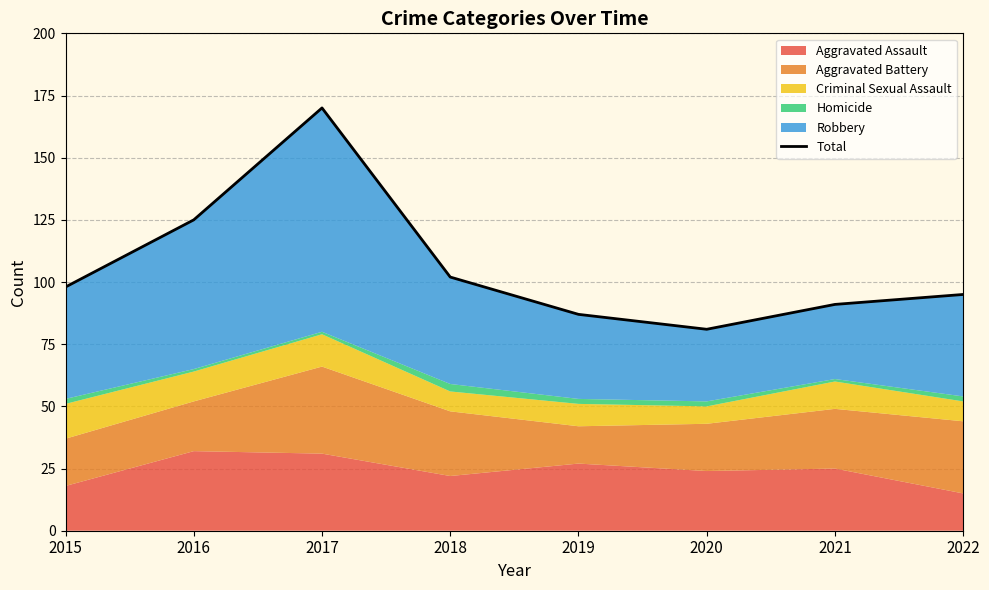

Reading right to left, list all the values displayed in this chart.

2022=95	2021=91	2020=81	2019=87	2018=102	2017=170	2016=125	2015=98